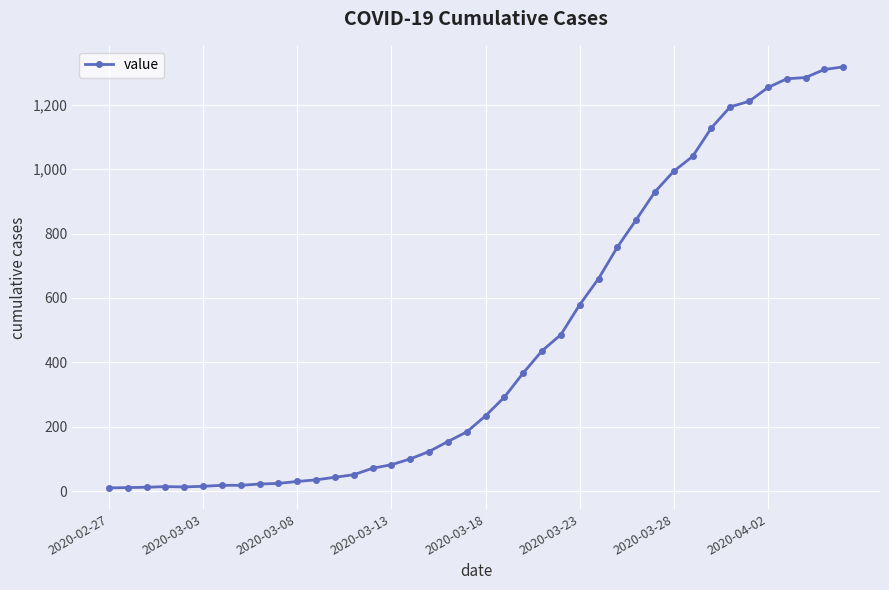

What is the difference between the maximum and minimum values?

1308